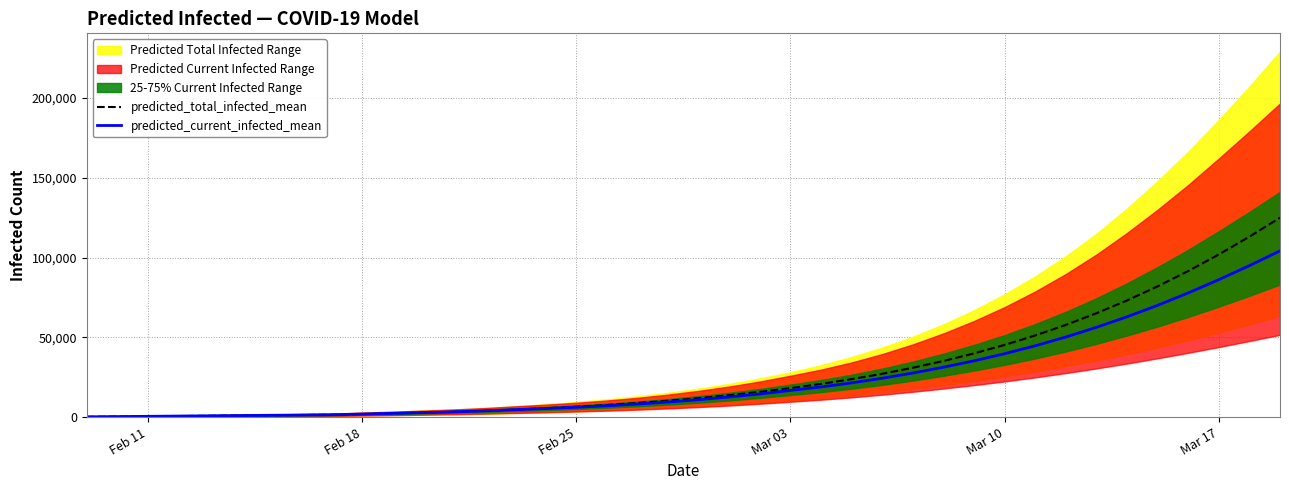

Which series has the widest spread of values?

predicted_total_infected_mean